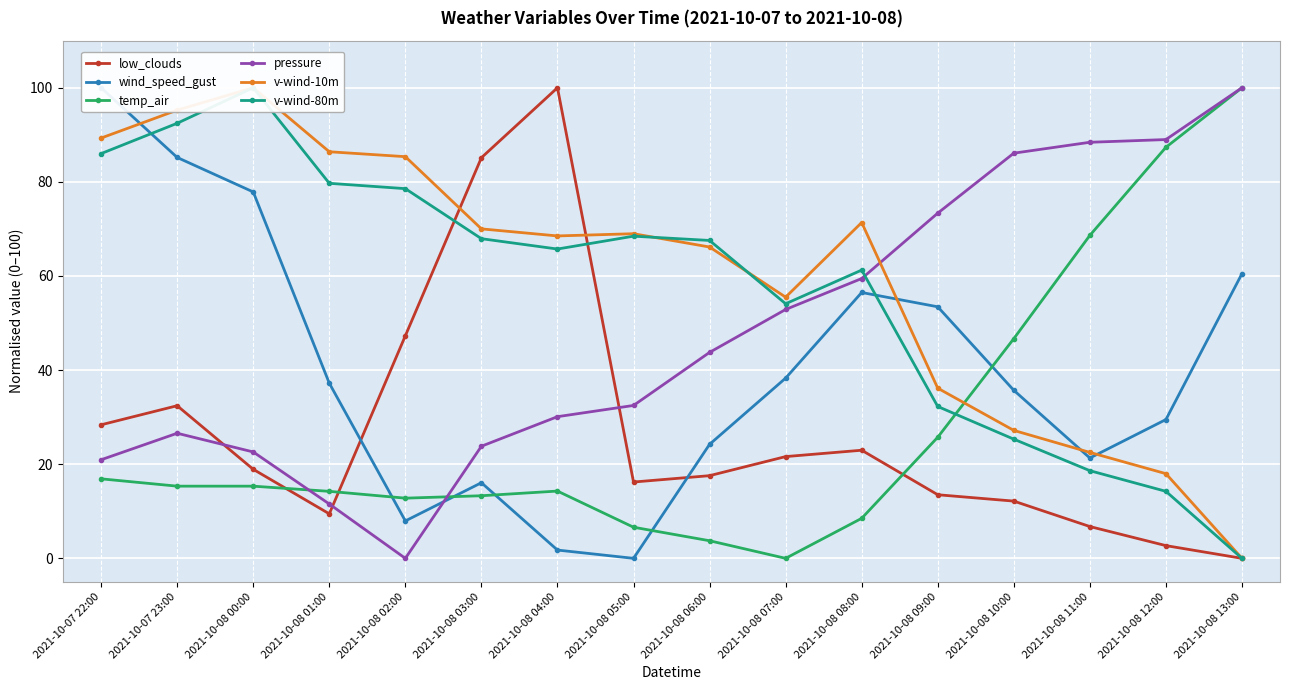

The value of low_clouds at 2021-10-08 12:00 is 0.8. True or false?

False